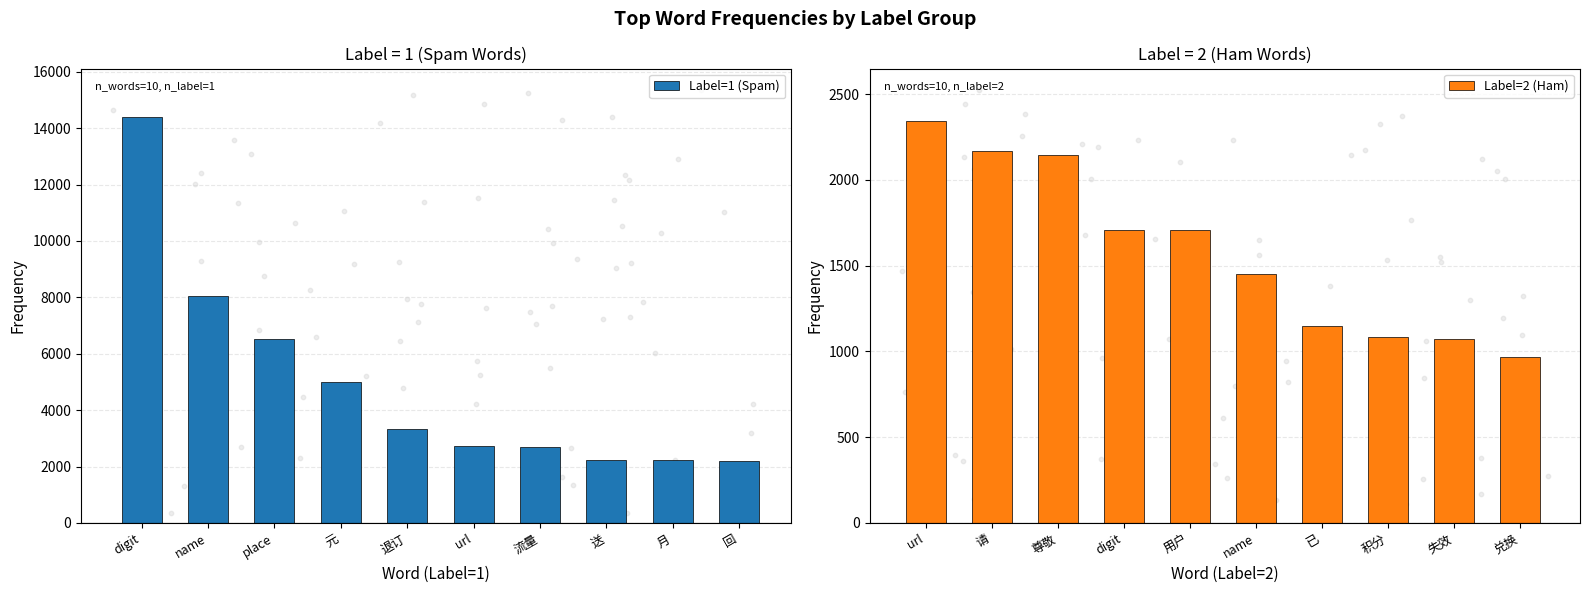

What is the lowest value of the Label=1 (Spam) series?

2203